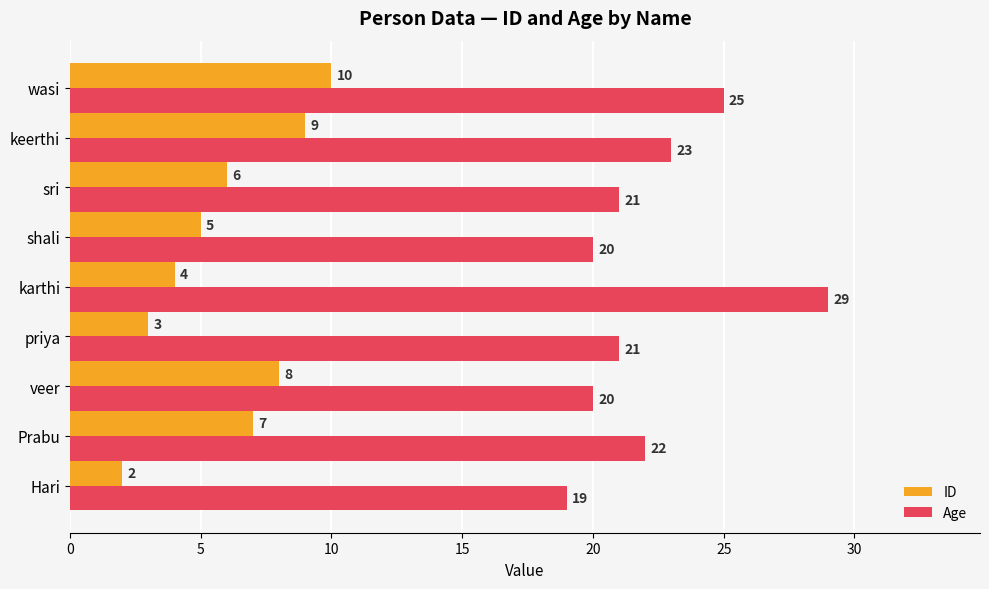

List the series in order of their peak value, highest first.

Age, ID